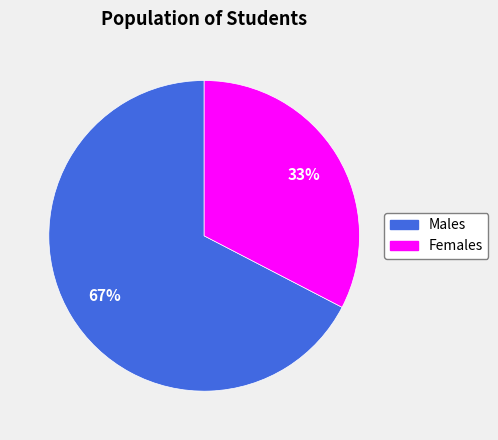

To the nearest percent, what is the average slice percentage?

50%